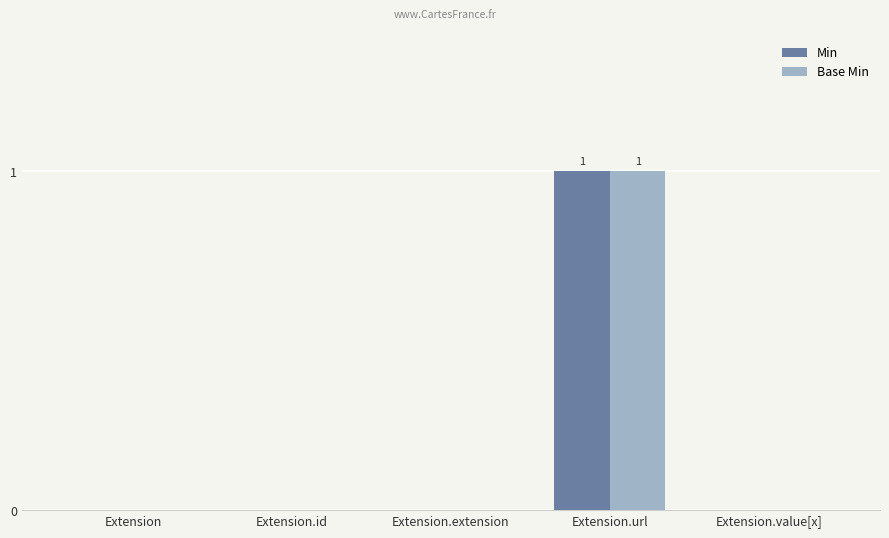

What are all the series names shown in the legend?

Min, Base Min